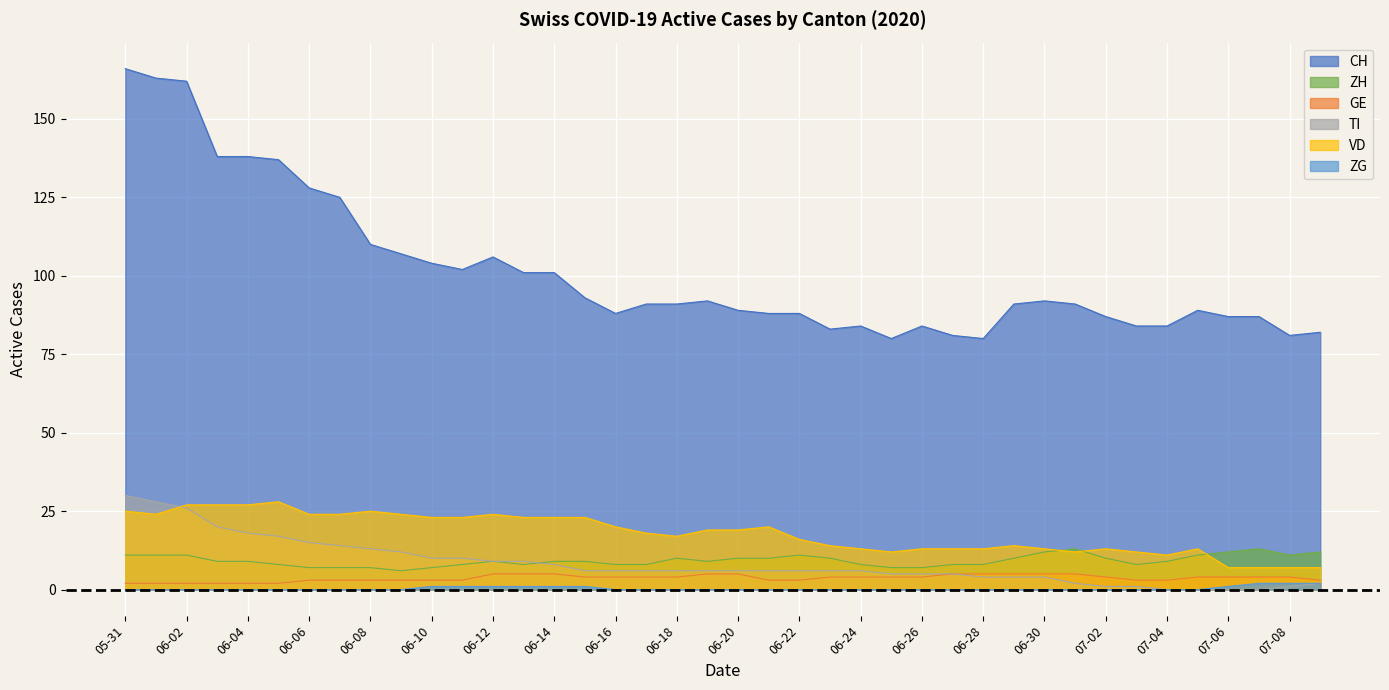

Which series has the largest total across all categories?

CH